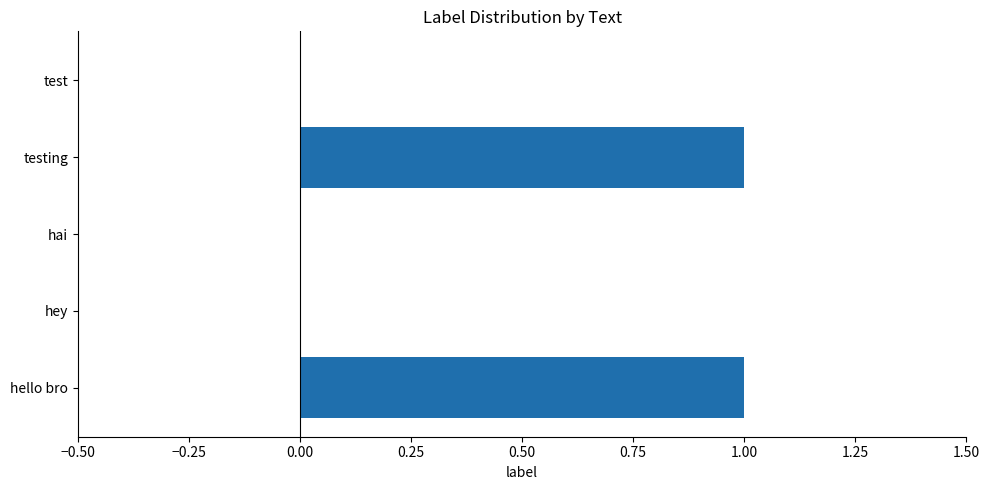

How many distinct data groups are displayed?

1